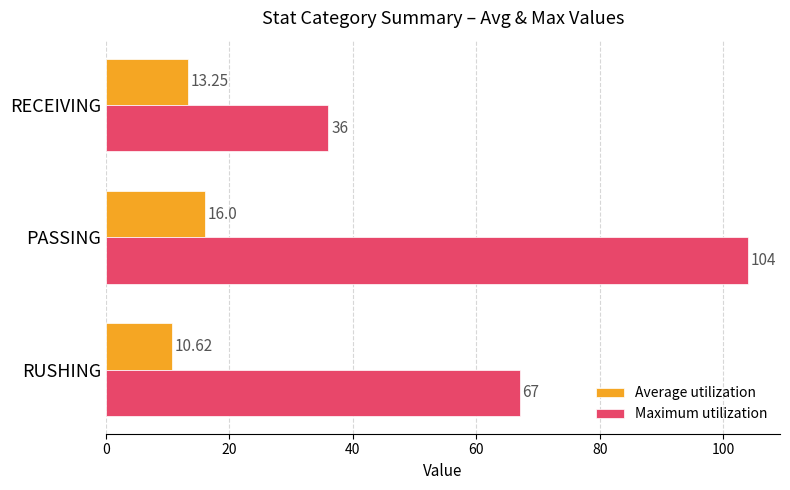

What is the sum of all Maximum utilization values?

207.0